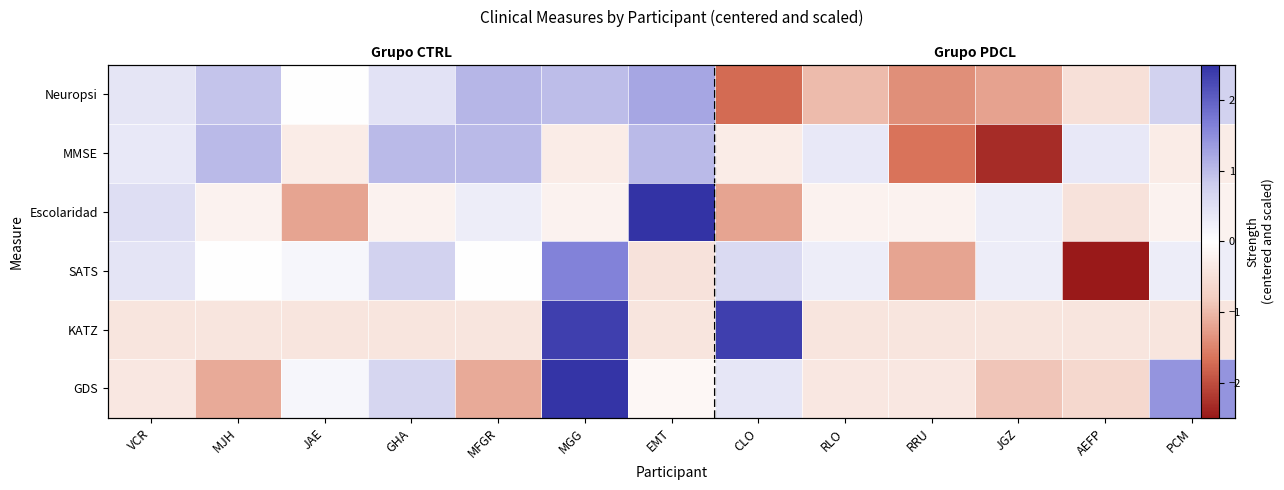

At which category is the sum across all series the highest?

MGG